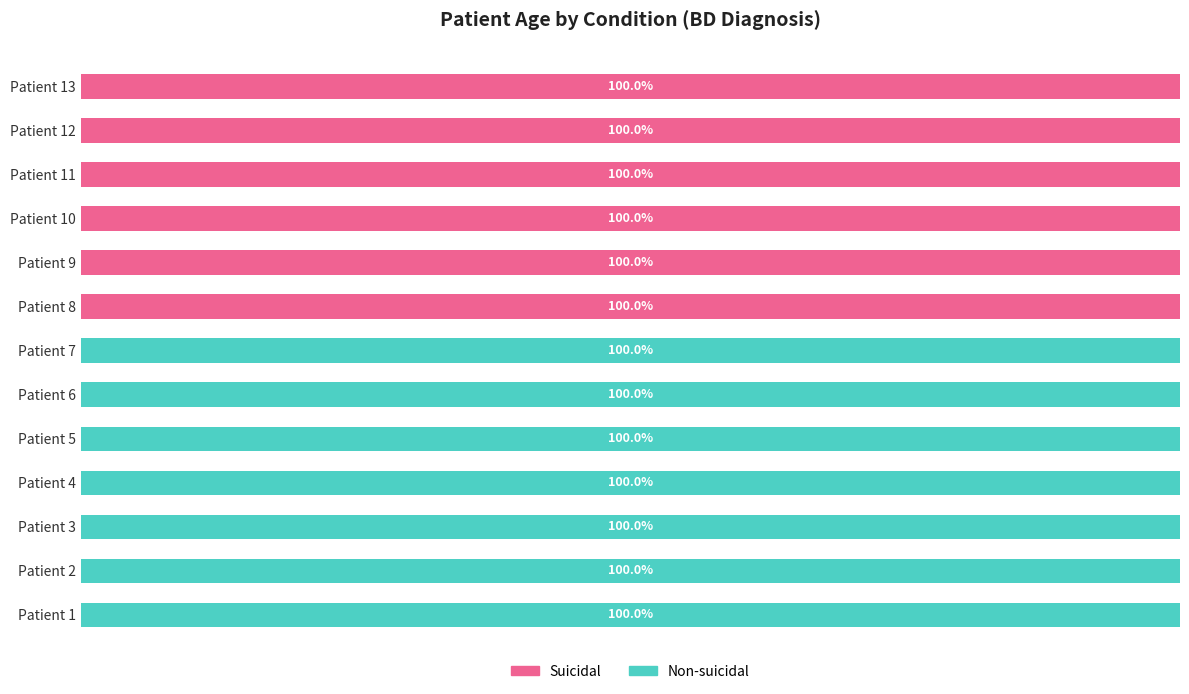

Rank the series by their average value, from highest to lowest.

Non-suicidal, Suicidal